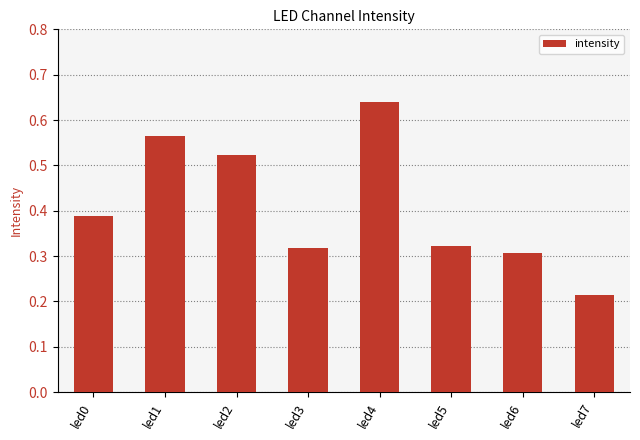

Where is the data nearest to the value 0?

led7